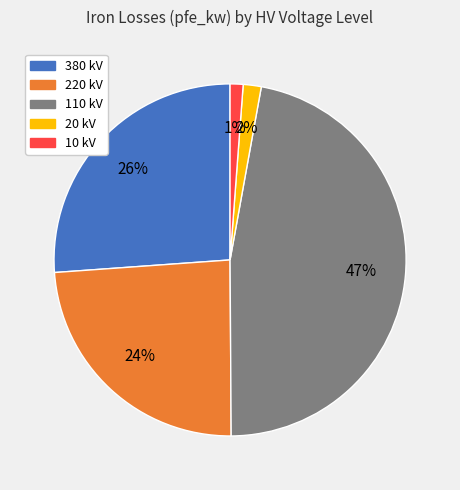

Does any single category account for the majority?

No